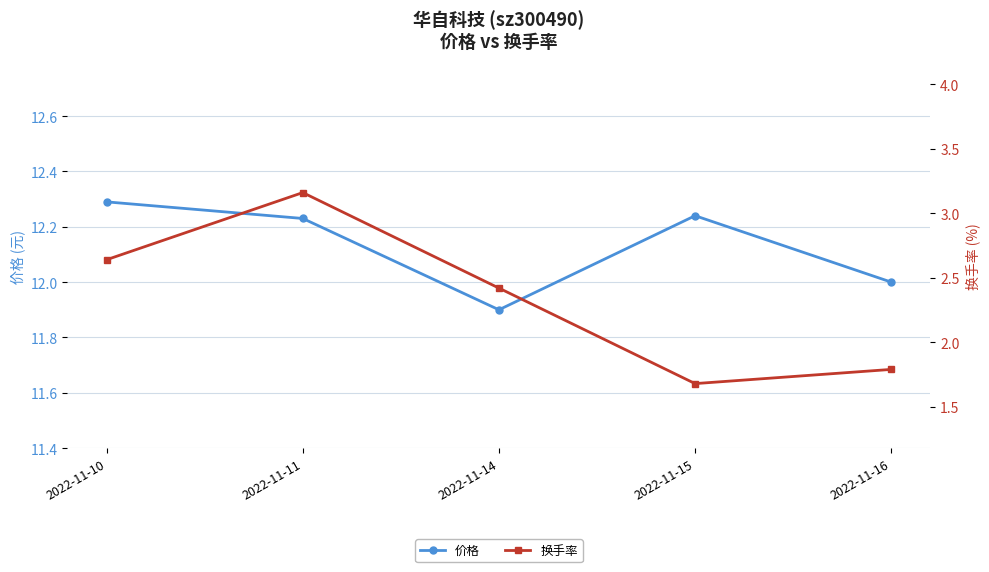

What is the spread (max minus min) of values at 2022-11-15?

10.6